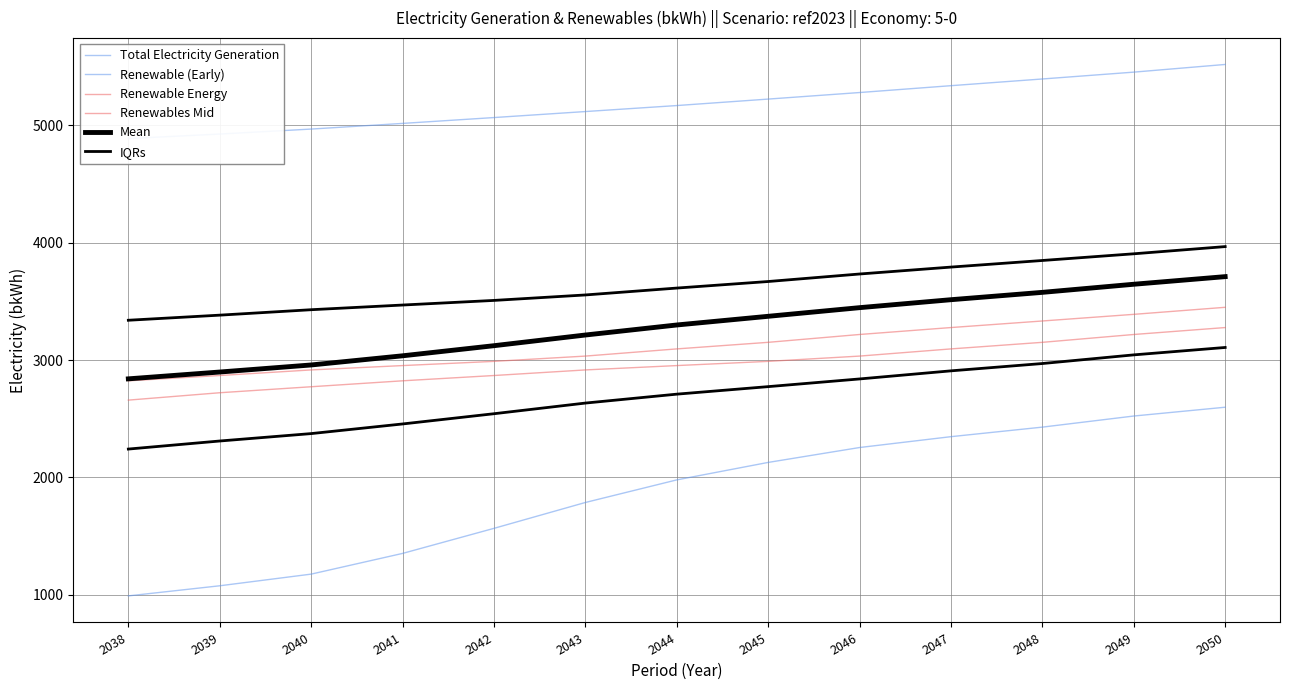

What is the difference between the highest and lowest values at 2038?

3897.8